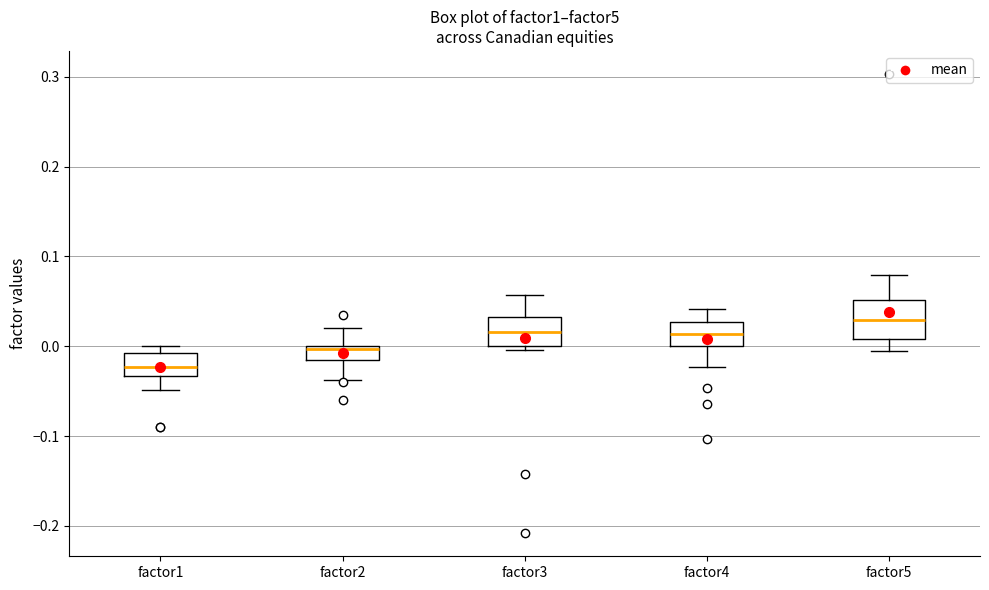

Which box's median line is the lowest?

factor1